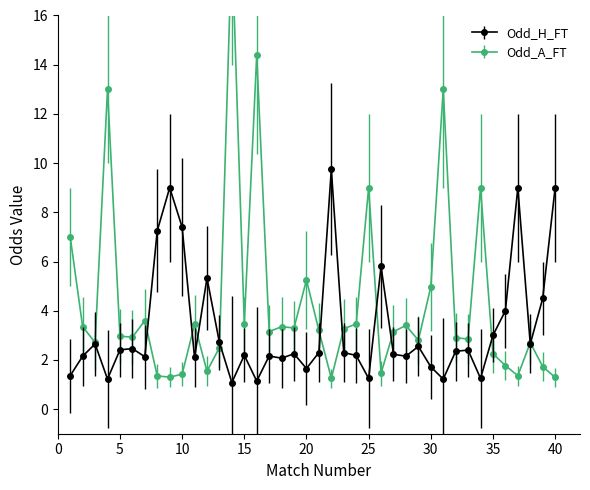

True or false: Odd_A_FT and Odd_H_FT intersect in this chart.

True